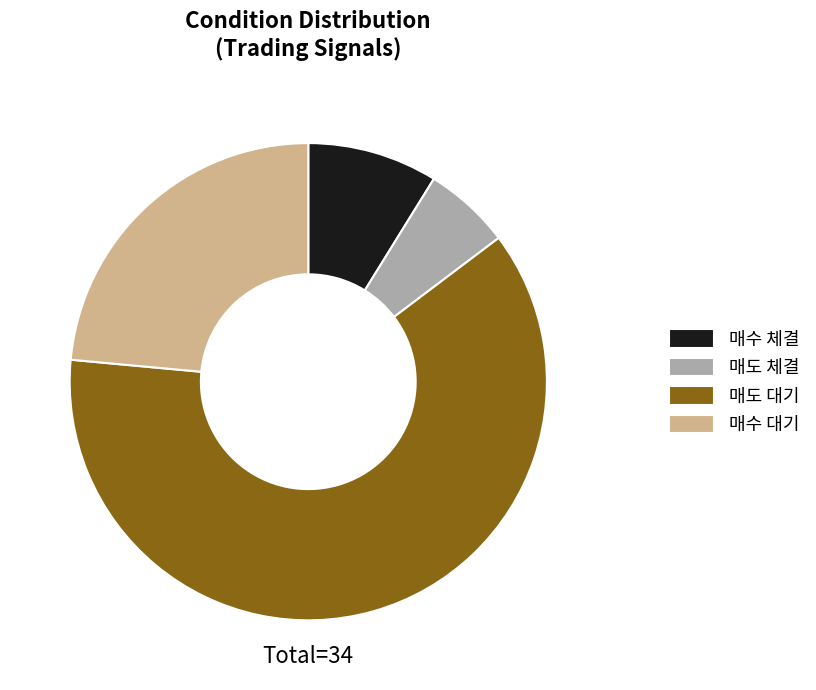

How many slices are in this pie chart?

4